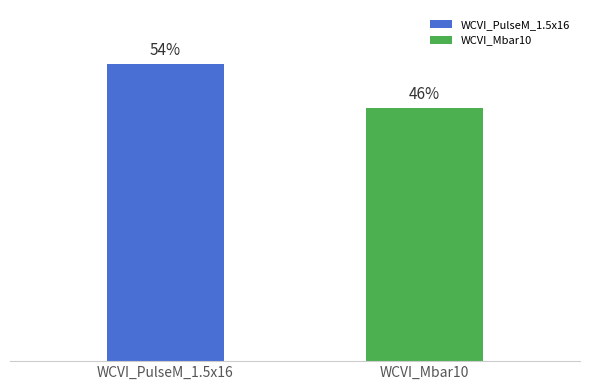

At which category does the chart reach its peak across all series?

WCVI_PulseM_1.5x16